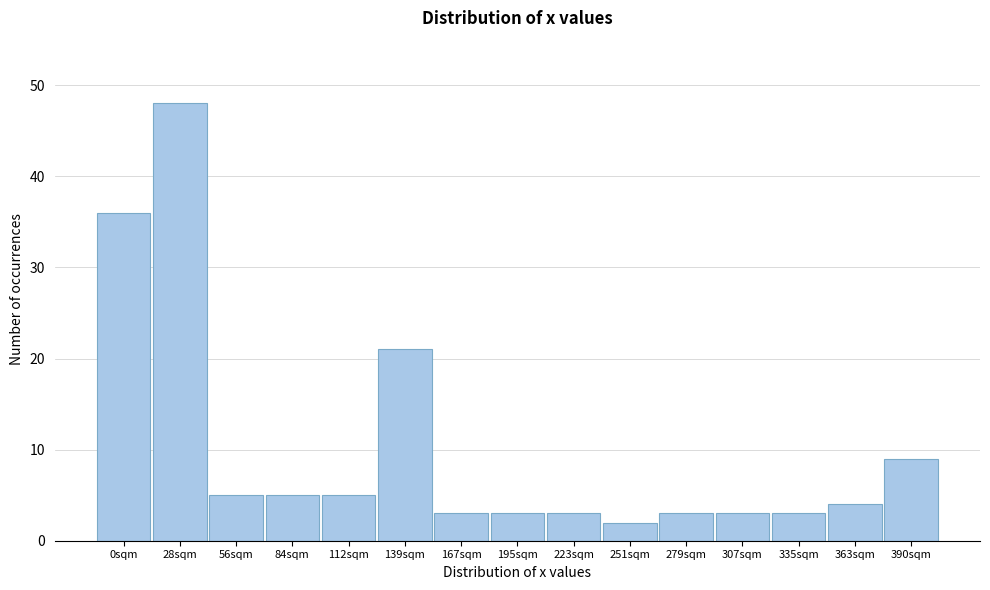

Reading right to left, what are all the values shown in this chart?

9	4	3	3	3	2	3	3	3	21	5	5	5	48	36